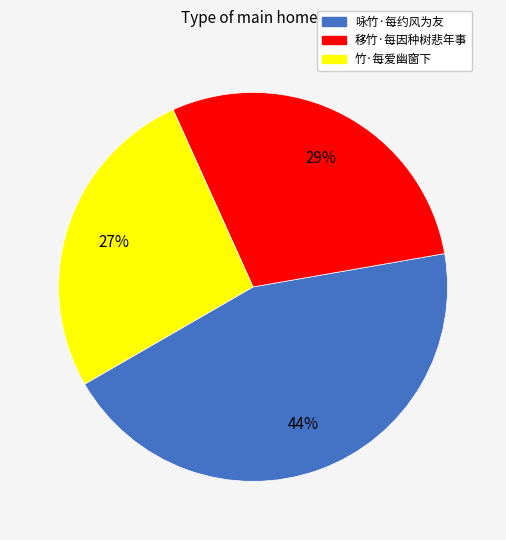

Is 移竹·每因种树悲年事 the majority of the pie?

No